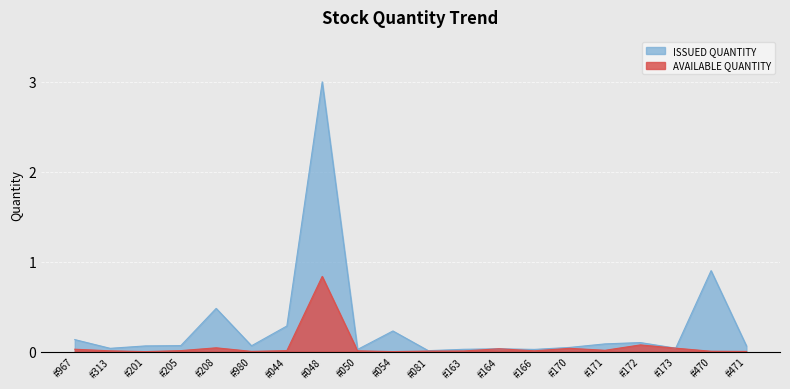

True or false: ISSUED QUANTITY and AVAILABLE QUANTITY intersect in this chart.

False